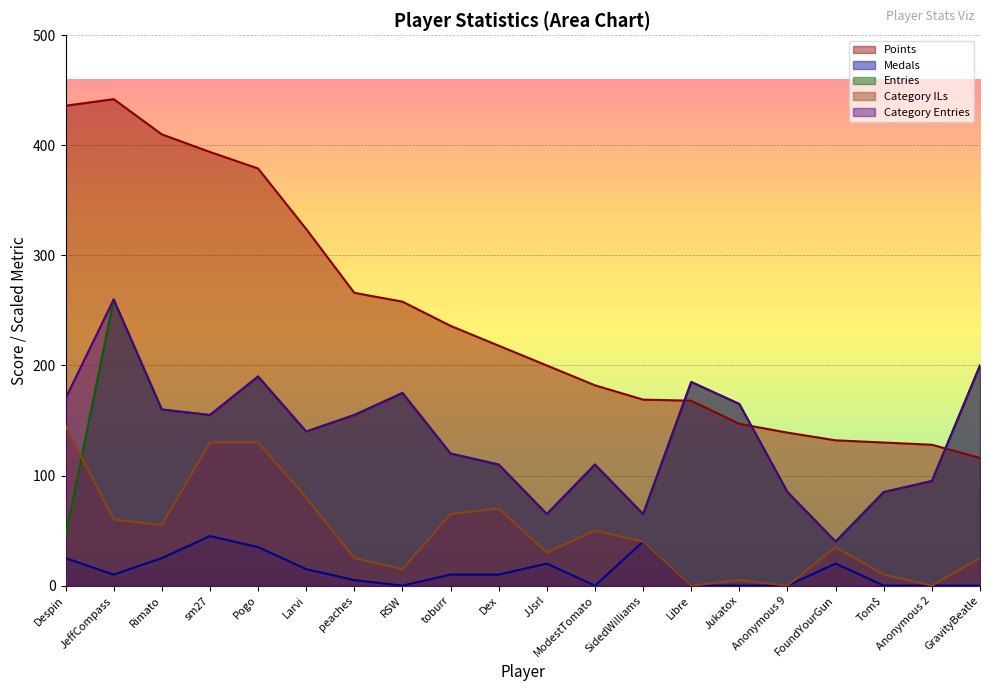

What value does the Medals series have at JeffCompass?

10